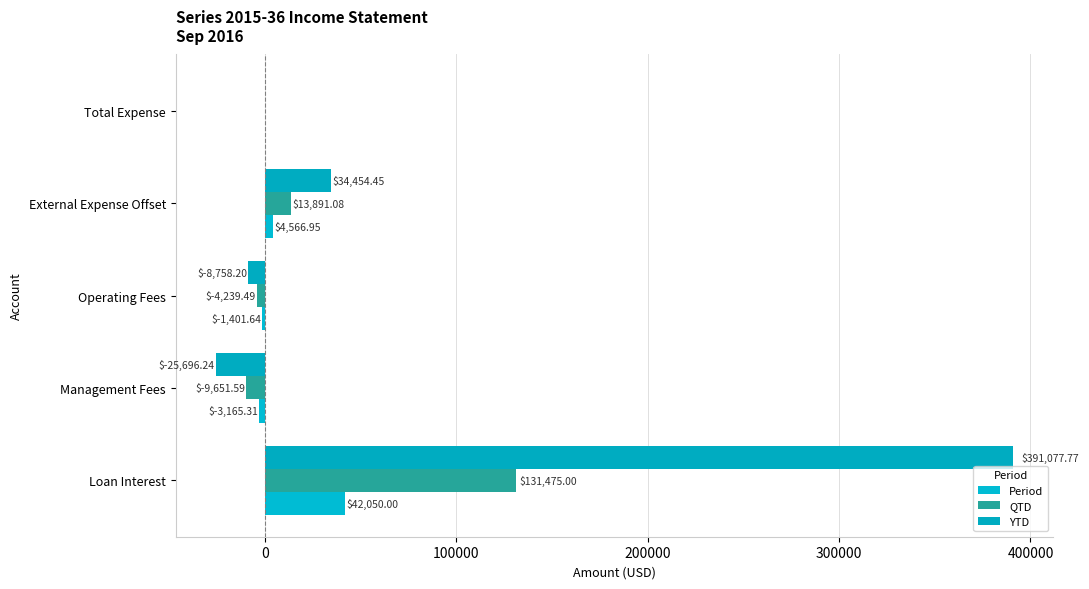

Which series has the largest range (max minus min)?

YTD